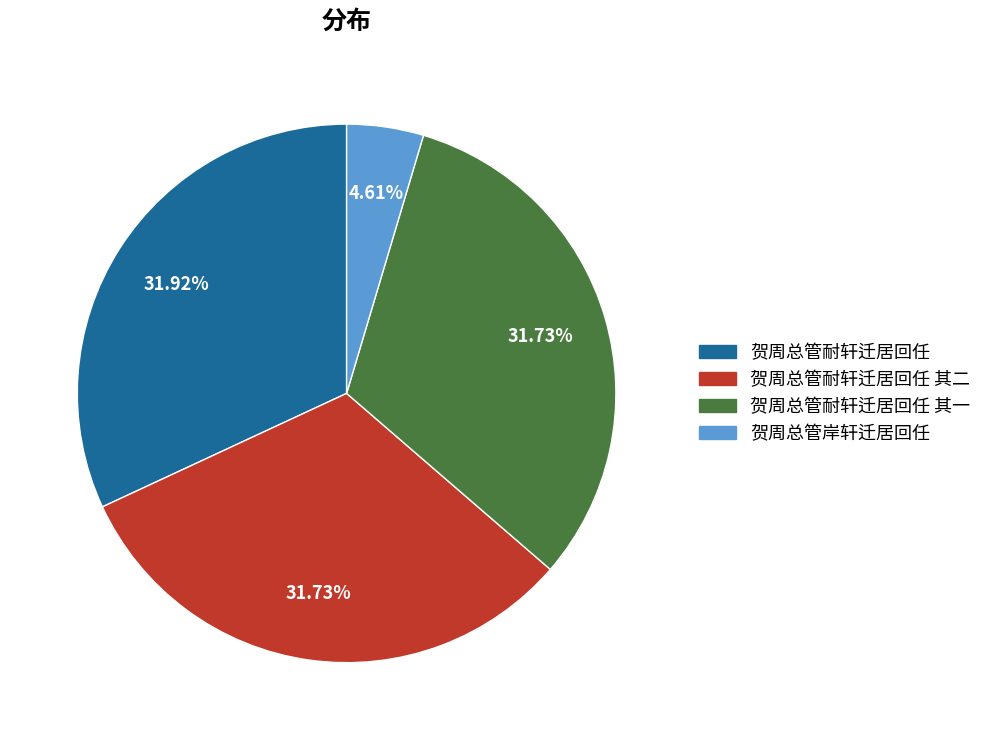

To the nearest percent, what is the difference between the 贺周总管岸轩迁居回任 and 贺周总管耐轩迁居回任 其一 slice percentages?

27%